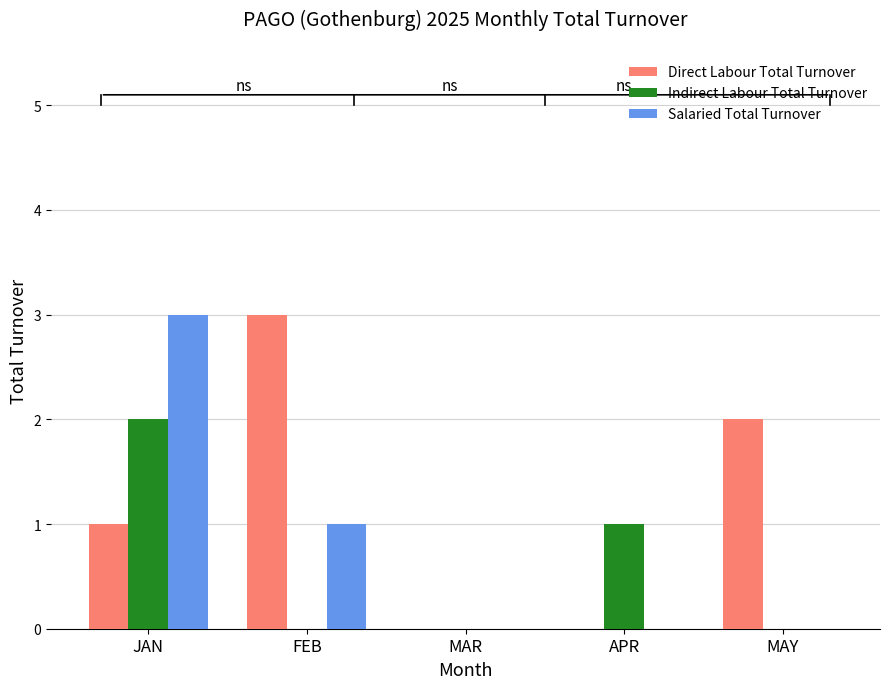

The value of Indirect Labour Total Turnover at APR is 1. True or false?

True